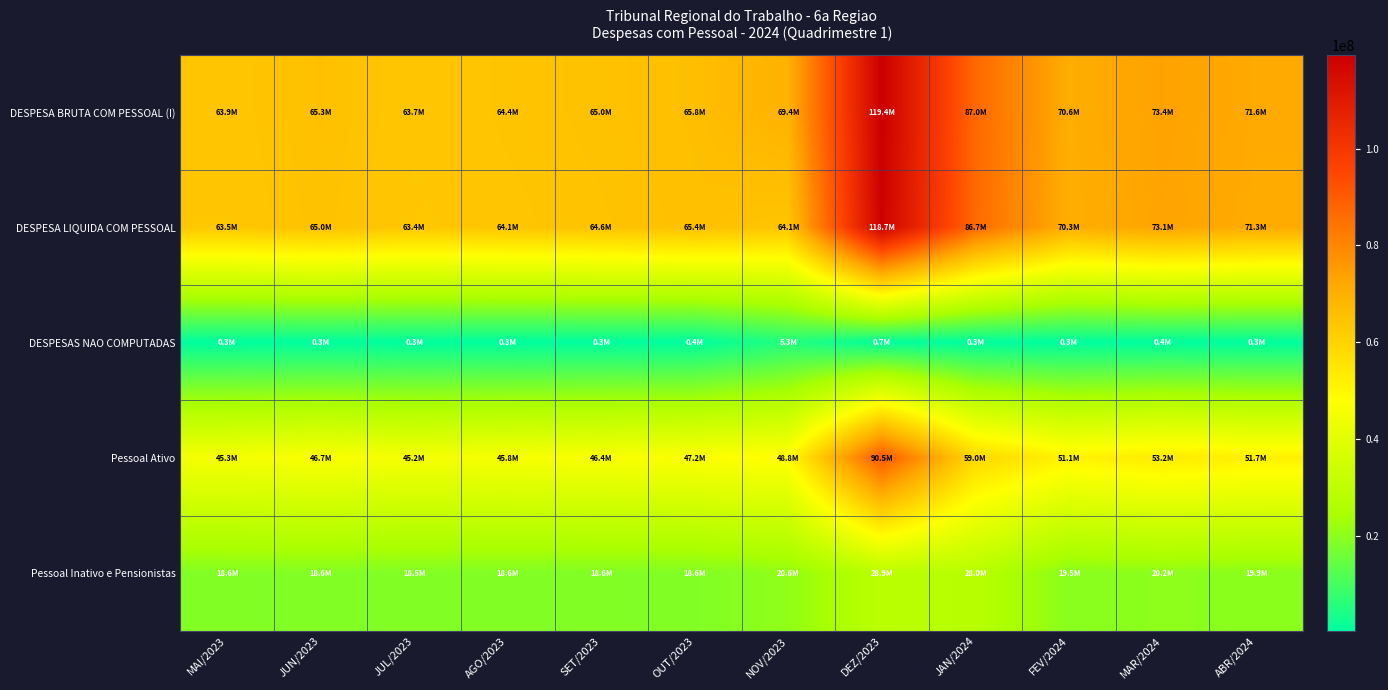

Which series has the widest spread of values?

DESPESA BRUTA COM PESSOAL (I)